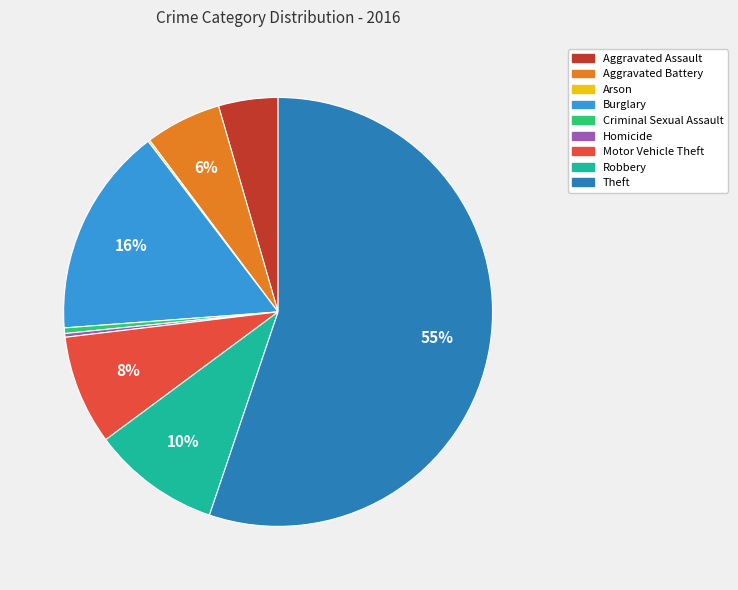

Which category has the biggest portion of the pie?

Theft